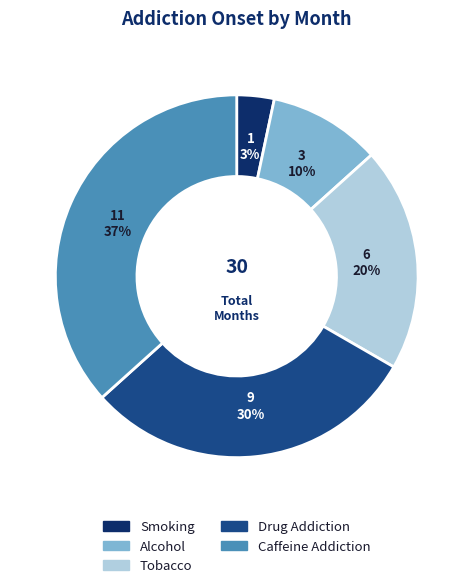

What is the largest slice in the pie chart?

Caffeine Addiction